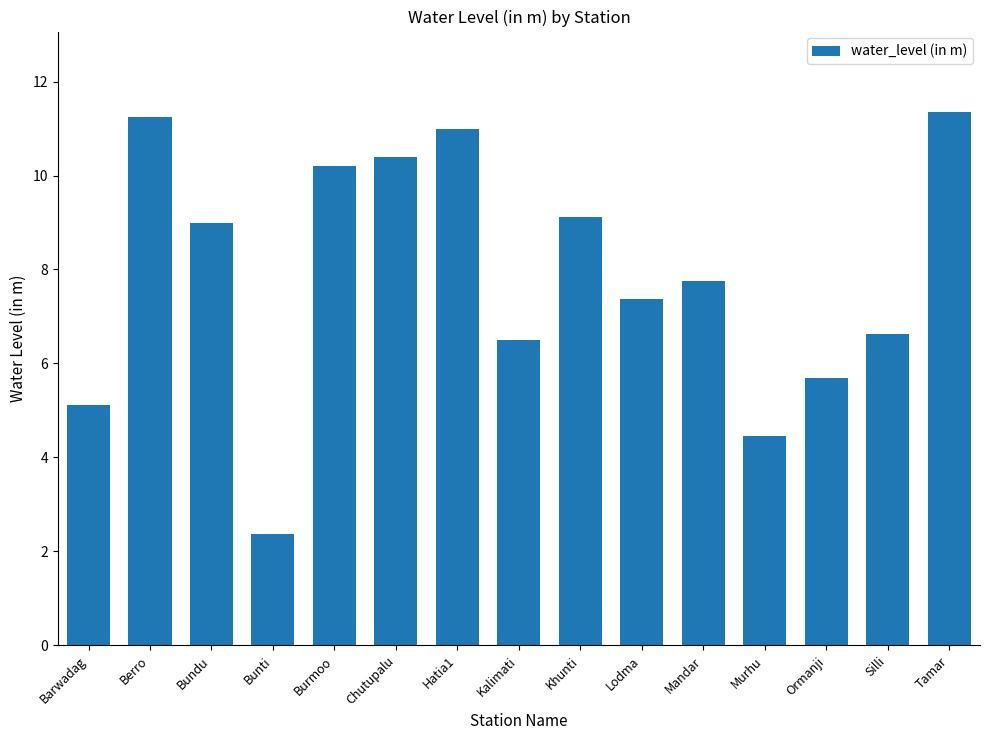

What is the ratio of the value at Khunti to the value at Barwadag?

1.8